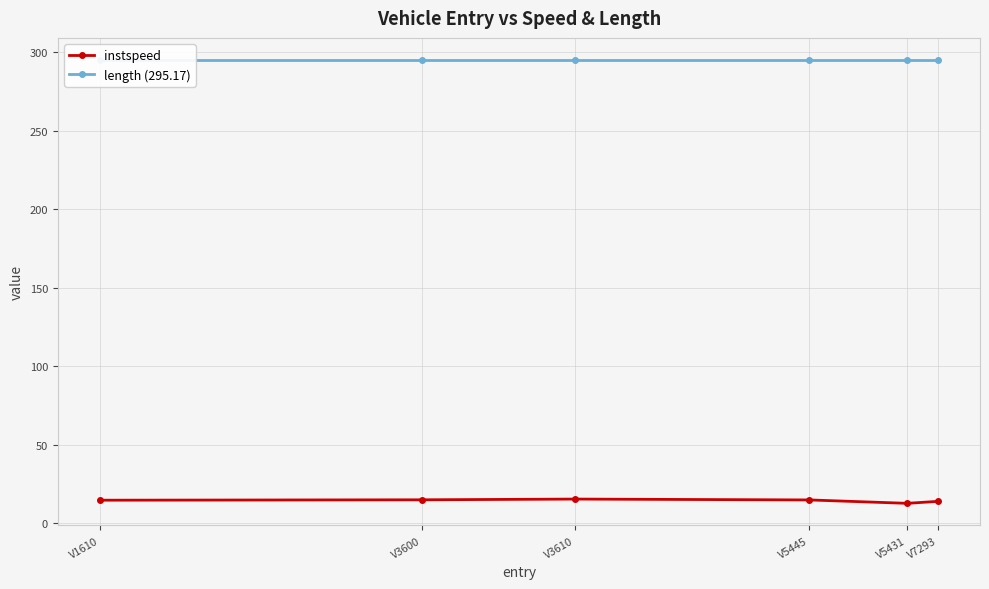

What are all the series names shown in the legend?

instspeed, length (295.17)